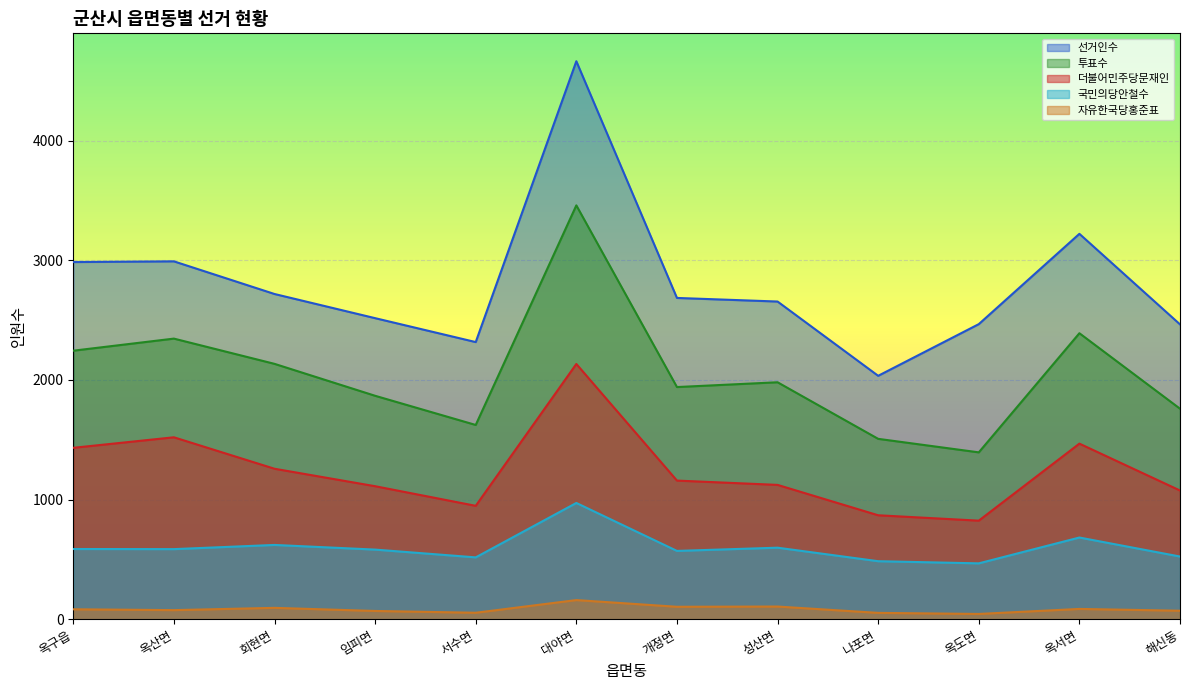

Where does the 투표수 series first go above 1981?

옥구읍